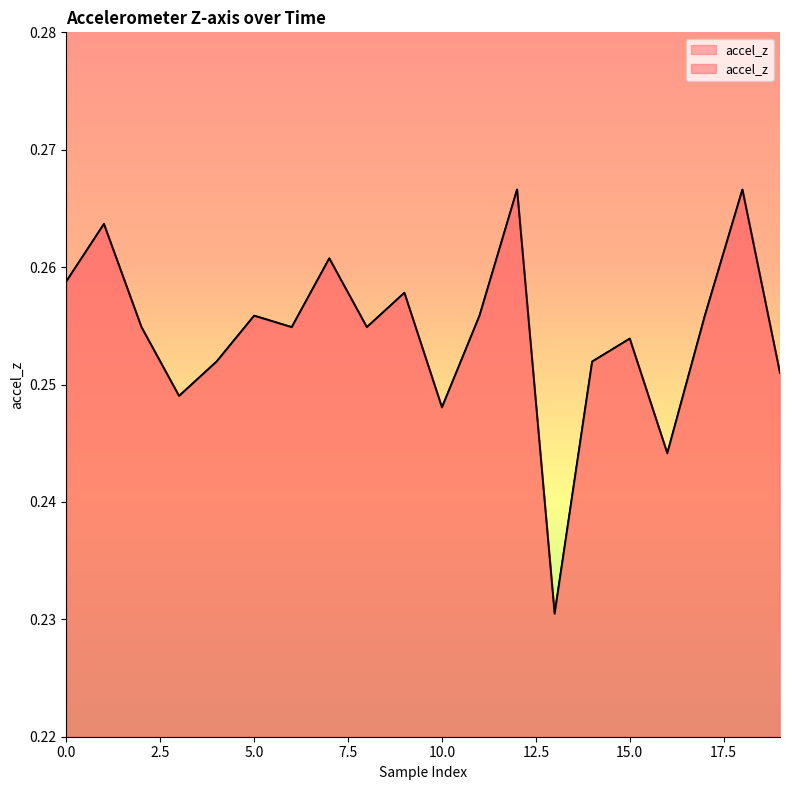

How many interior local peaks (higher than both neighbors) does the data have?

7